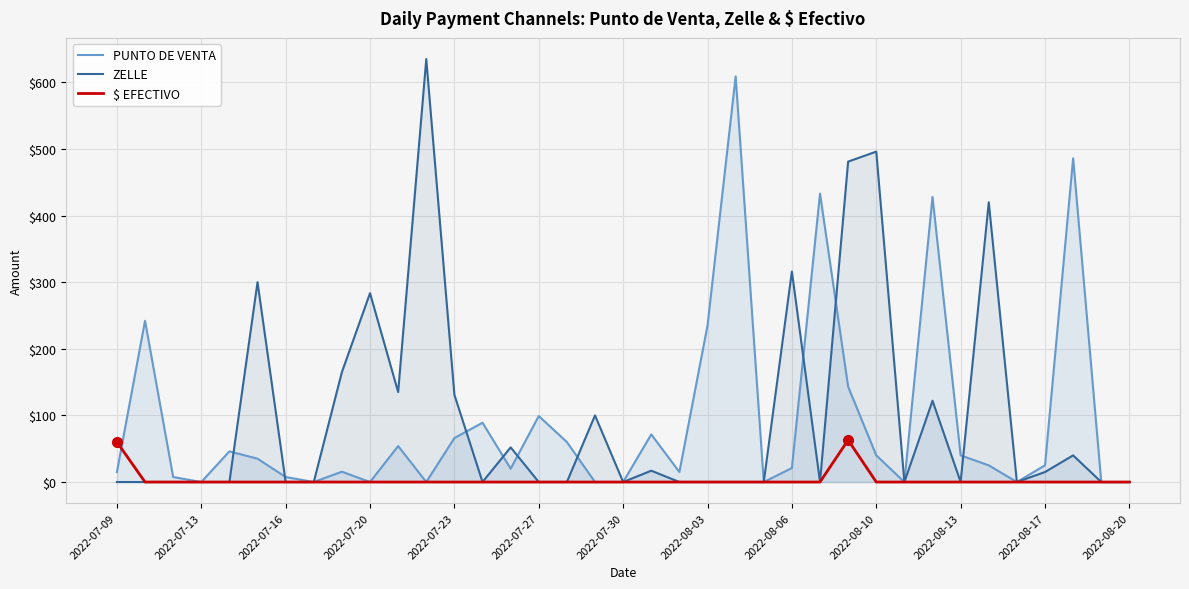

In $ EFECTIVO, how many points are higher than both neighbors (excluding endpoints)?

1